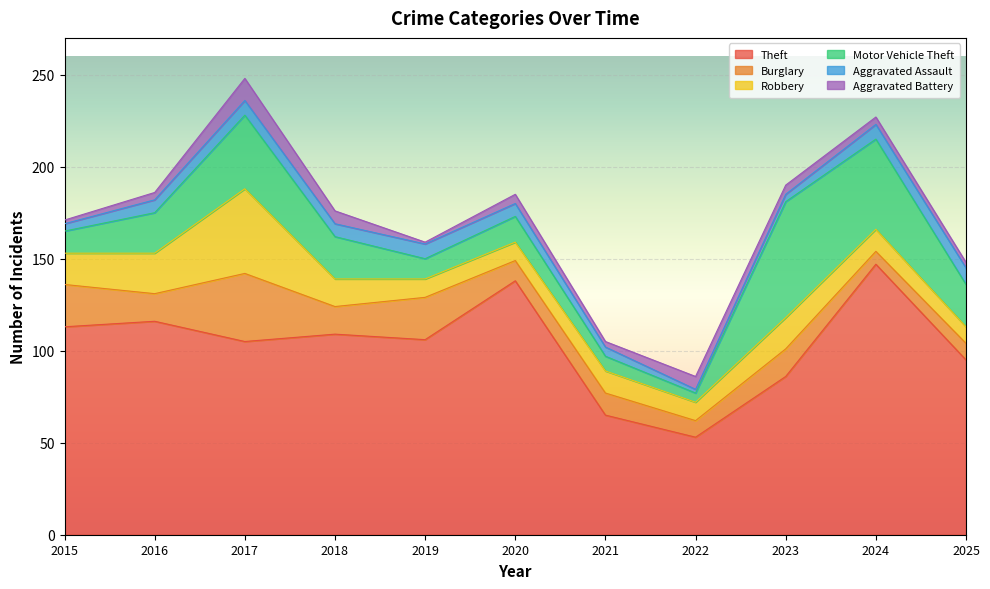

What is the spread (max minus min) of values at 2022?

51